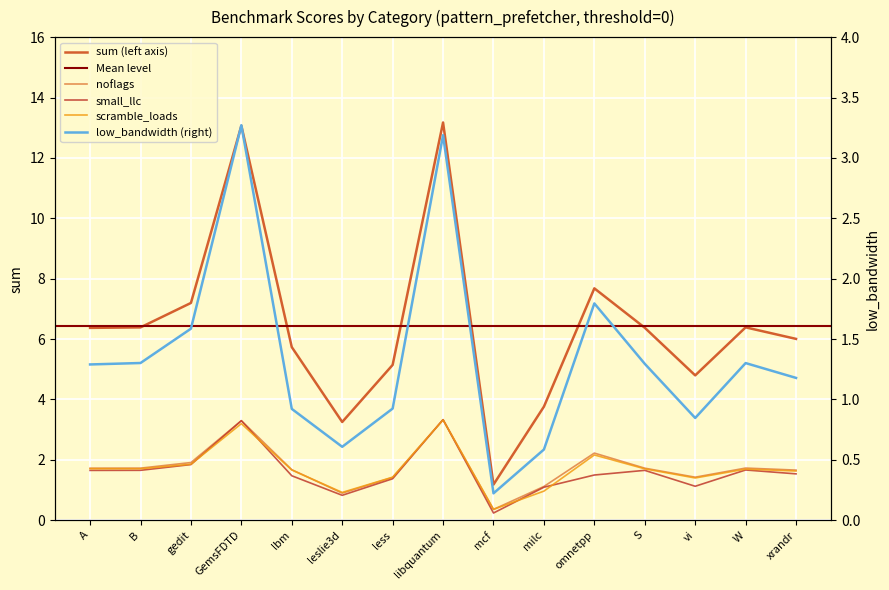

Is it true that sum equals 5.7 at lbm?

True